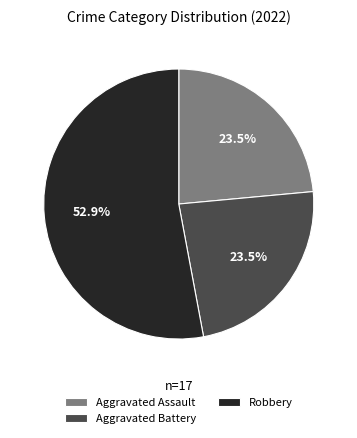

How much of the chart is everything except Aggravated Assault?

76.5%